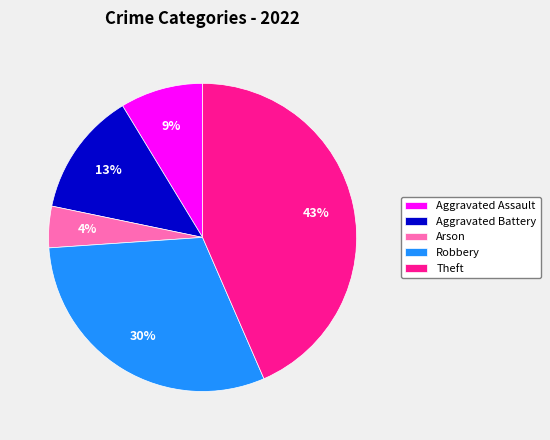

Do Arson and Robbery together represent more than half of the pie?

No